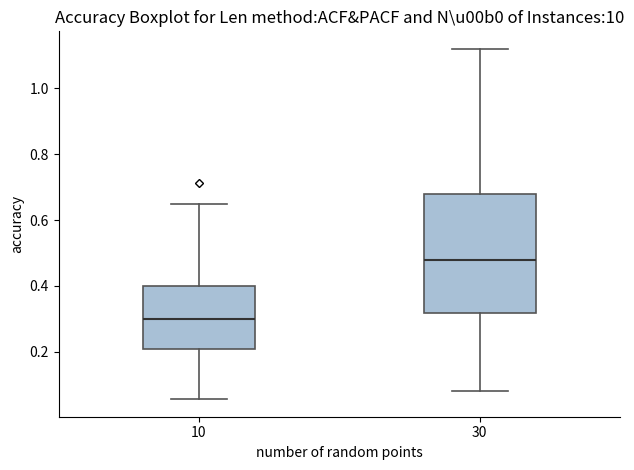

Comparing the boxes themselves (not the whiskers), which one is the tallest?

30